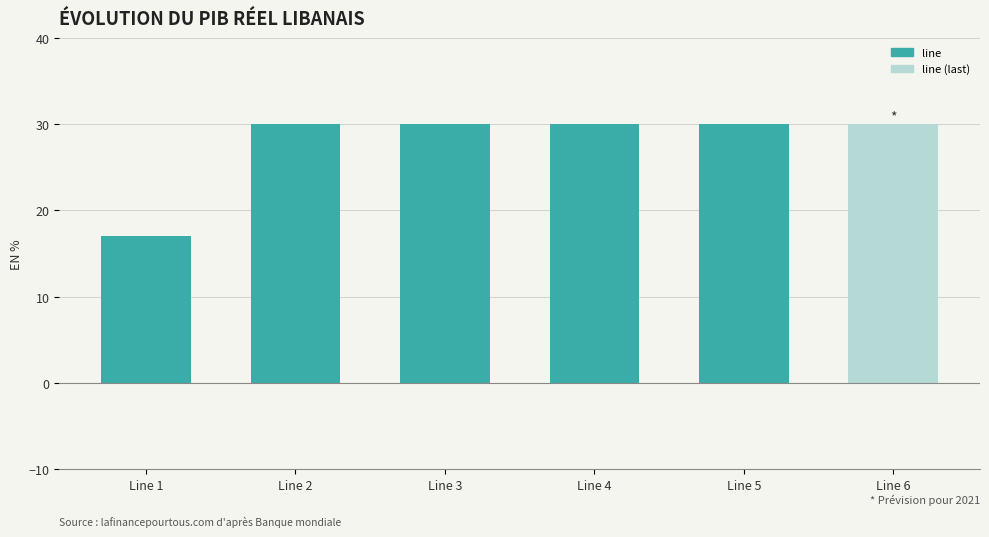

The chart shows a value of 30 at Line 2. True or false?

True